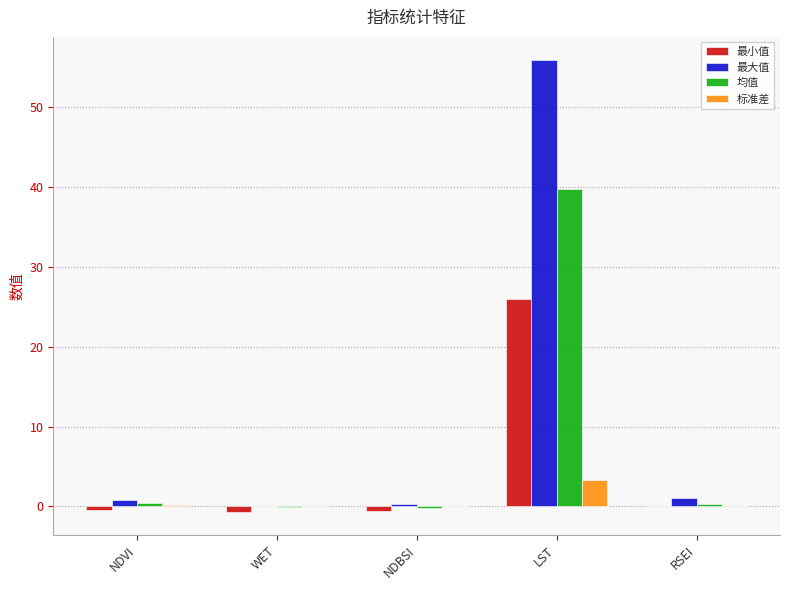

Which series has the largest total across all categories?

最大值